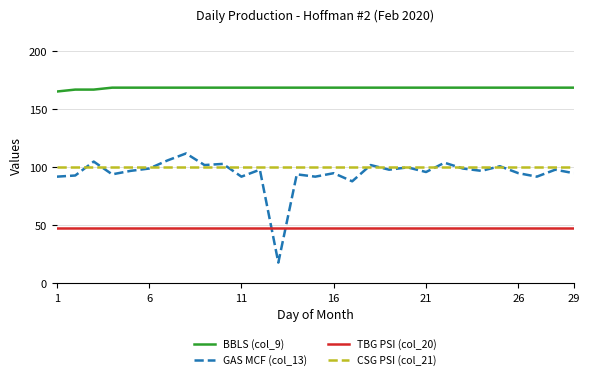

How many distinct data groups are displayed?

4